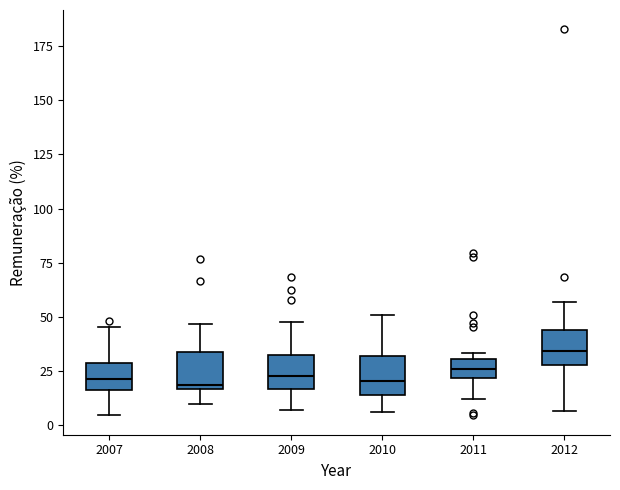

Reading left to right, read every box against the y-axis: the position of its median line, the range the box covers, and the ends of its whiskers. The values are not printed on the chart, so give them approximately, as read against the axis.

2007: median 20, box 15 to 30, whiskers 5 to 45
2008: median 20, box 15 to 35, whiskers 10 to 45
2009: median 25, box 15 to 30, whiskers 5 to 45
2010: median 20, box 15 to 30, whiskers 5 to 50
2011: median 25, box 20 to 30, whiskers 10 to 35
2012: median 35, box 30 to 45, whiskers 5 to 55